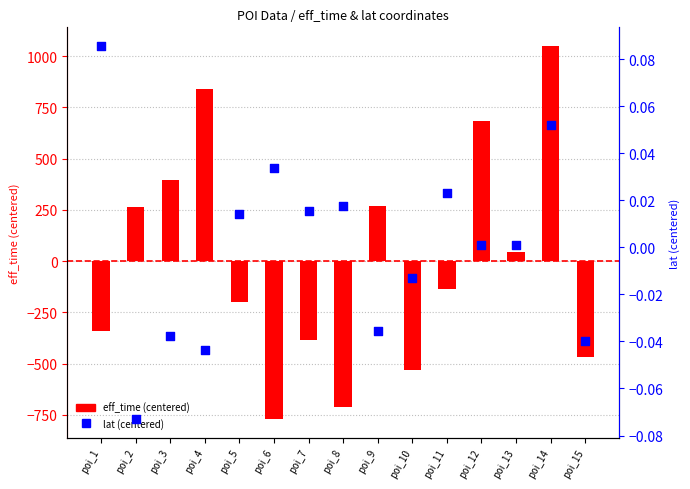

Which series reaches the minimum Y coordinate?

eff_time (centered)